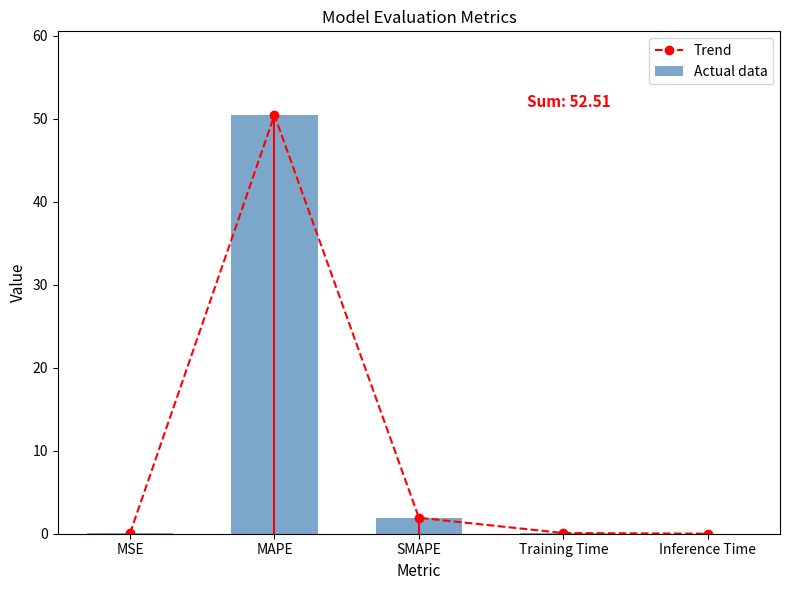

Which series has the widest spread of values?

Trend